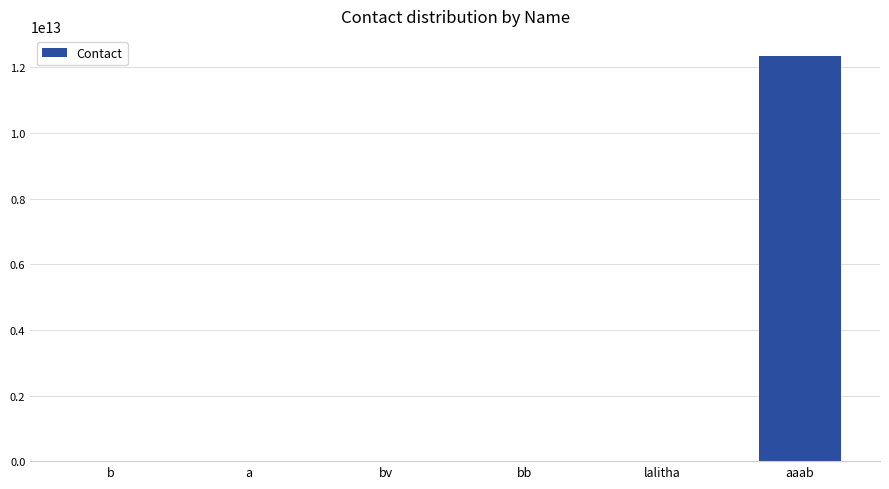

Which label corresponds to the largest value in the chart?

aaab